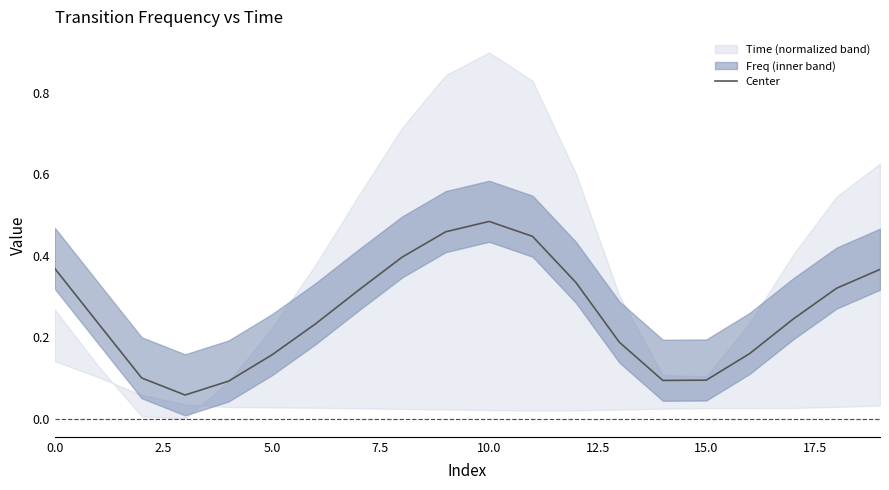

Where is the first local maximum?

10